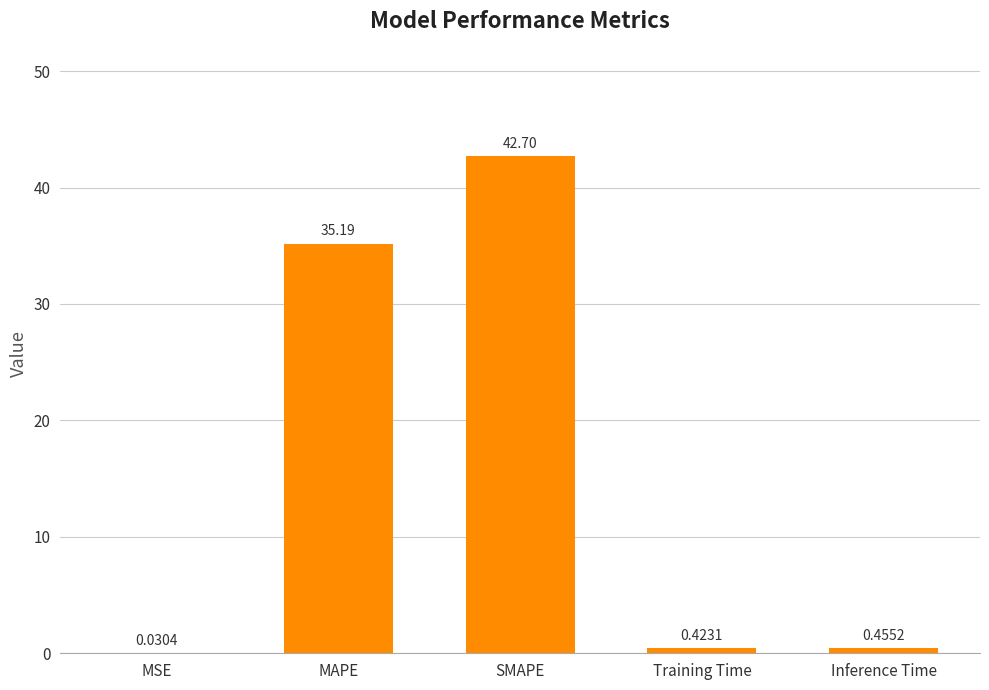

Which label corresponds to the largest value in the chart?

SMAPE